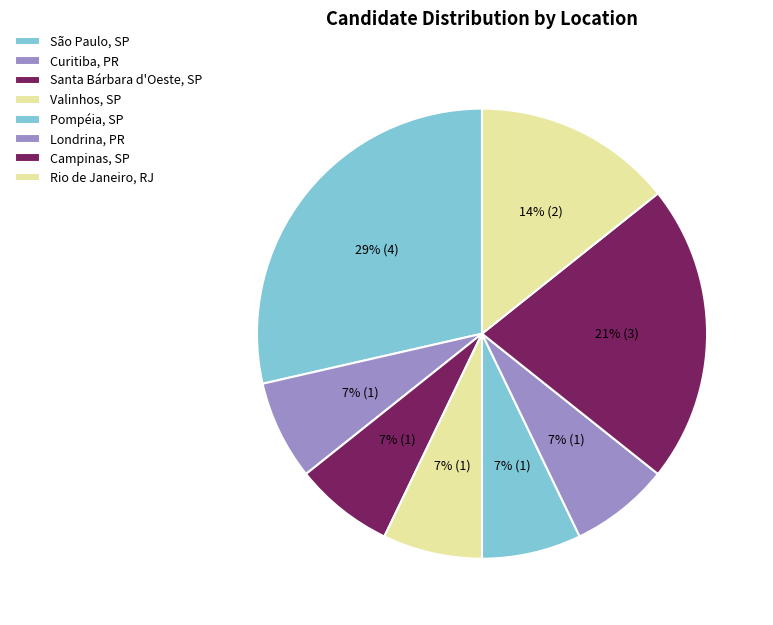

Which category has the biggest portion of the pie?

São Paulo, SP